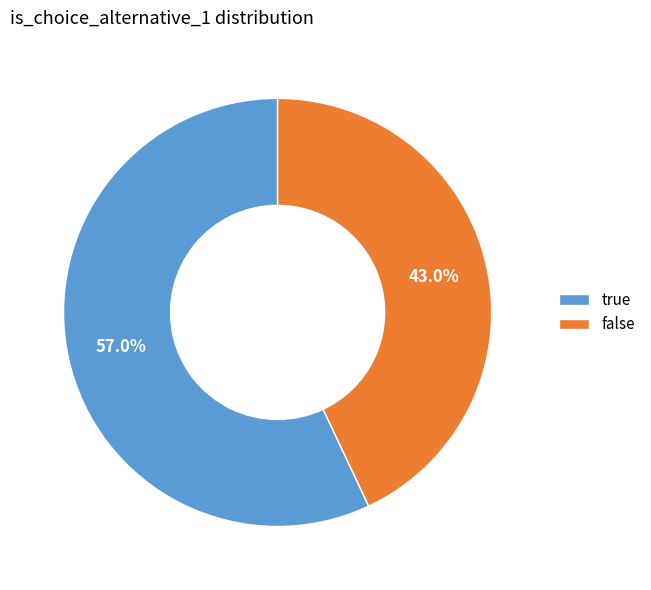

What portion of the pie excludes false?

57.0%